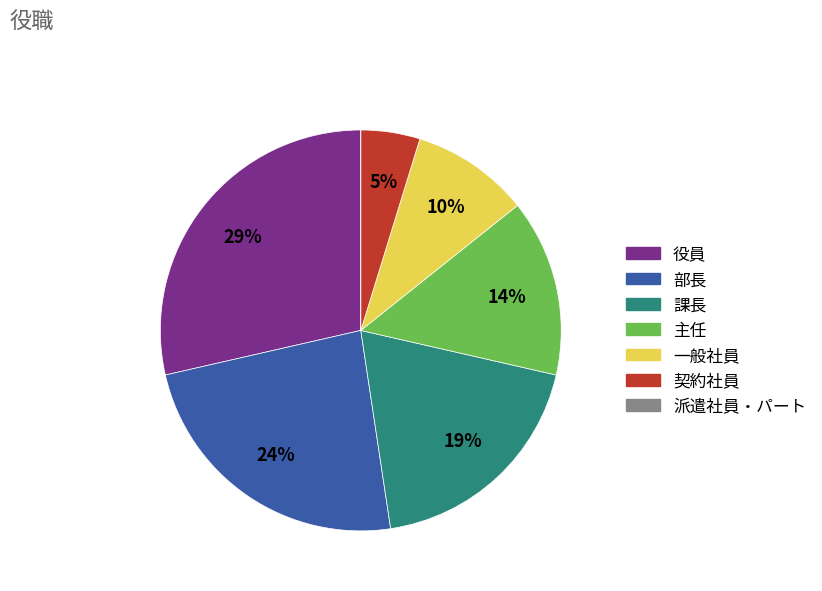

To the nearest percent, what is the average slice percentage?

14%